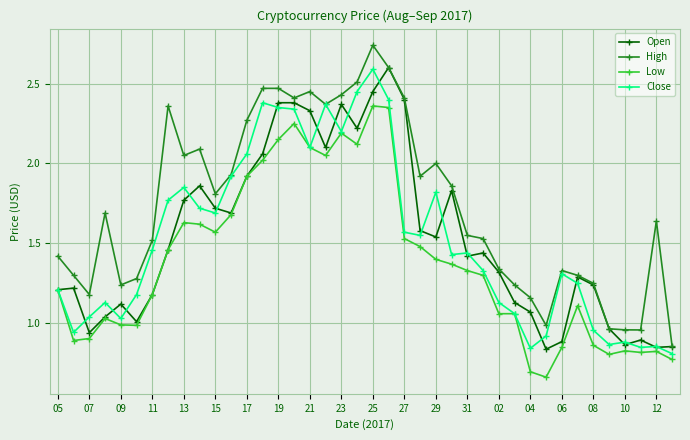

True or false: Low and High intersect in this chart.

False